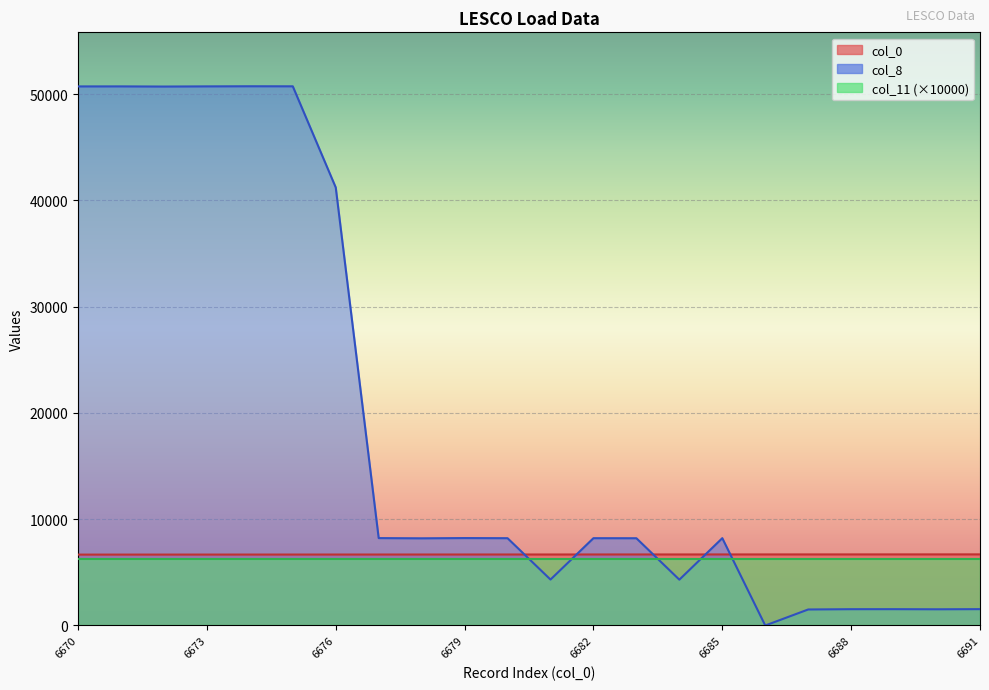

What is the spread (max minus min) of values at 6672?

44036